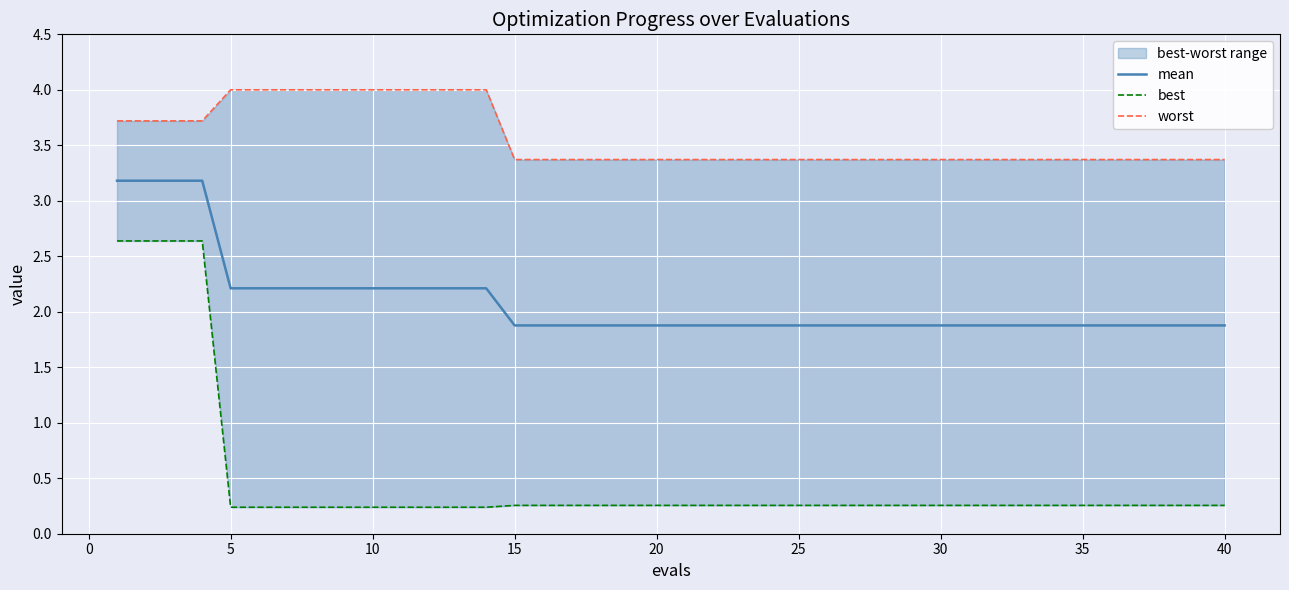

List the series in order of their overall mean, highest first.

worst, mean, best